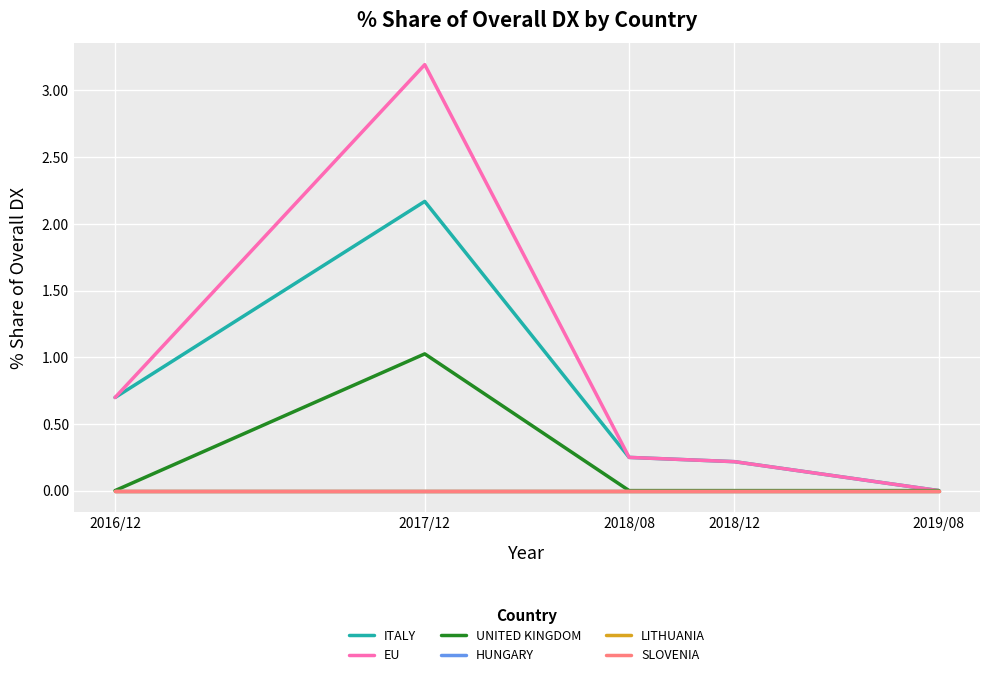

What is the average value of the EU series?

0.9